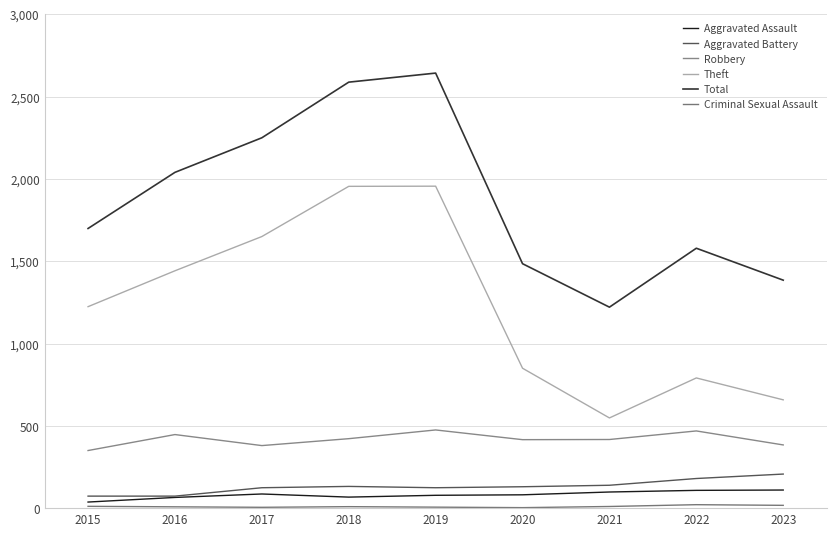

At which label does Aggravated Assault first exceed 81?

2017